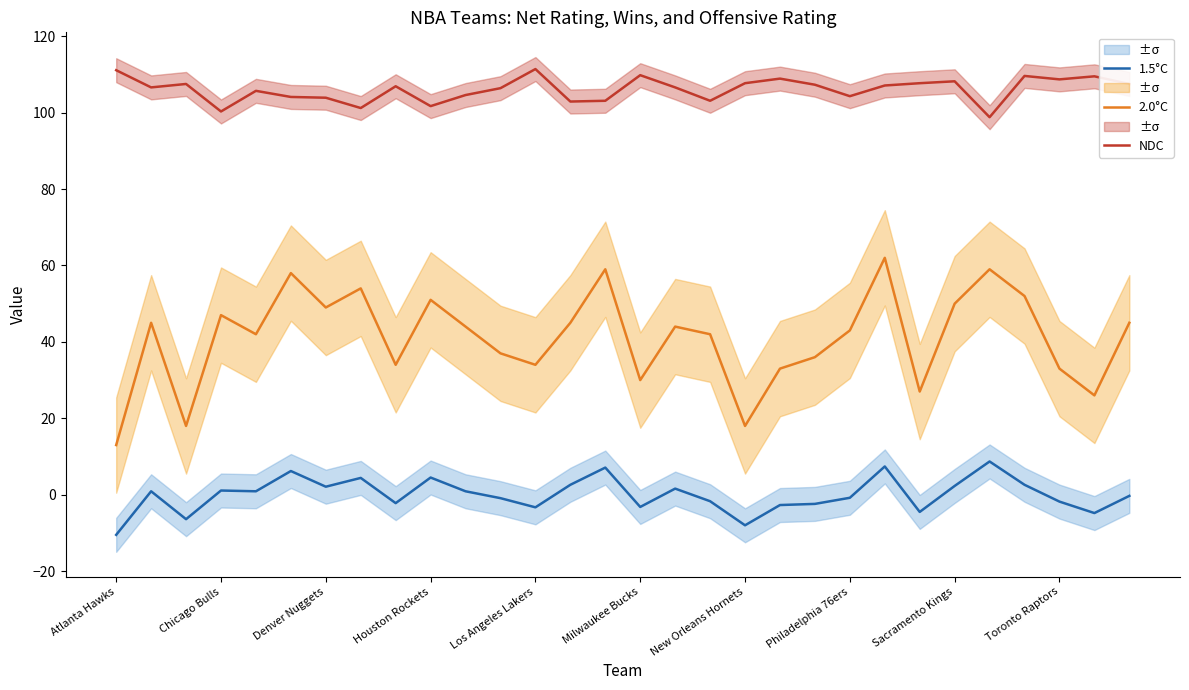

How many interior local peaks does the 1.5°C series have?

9